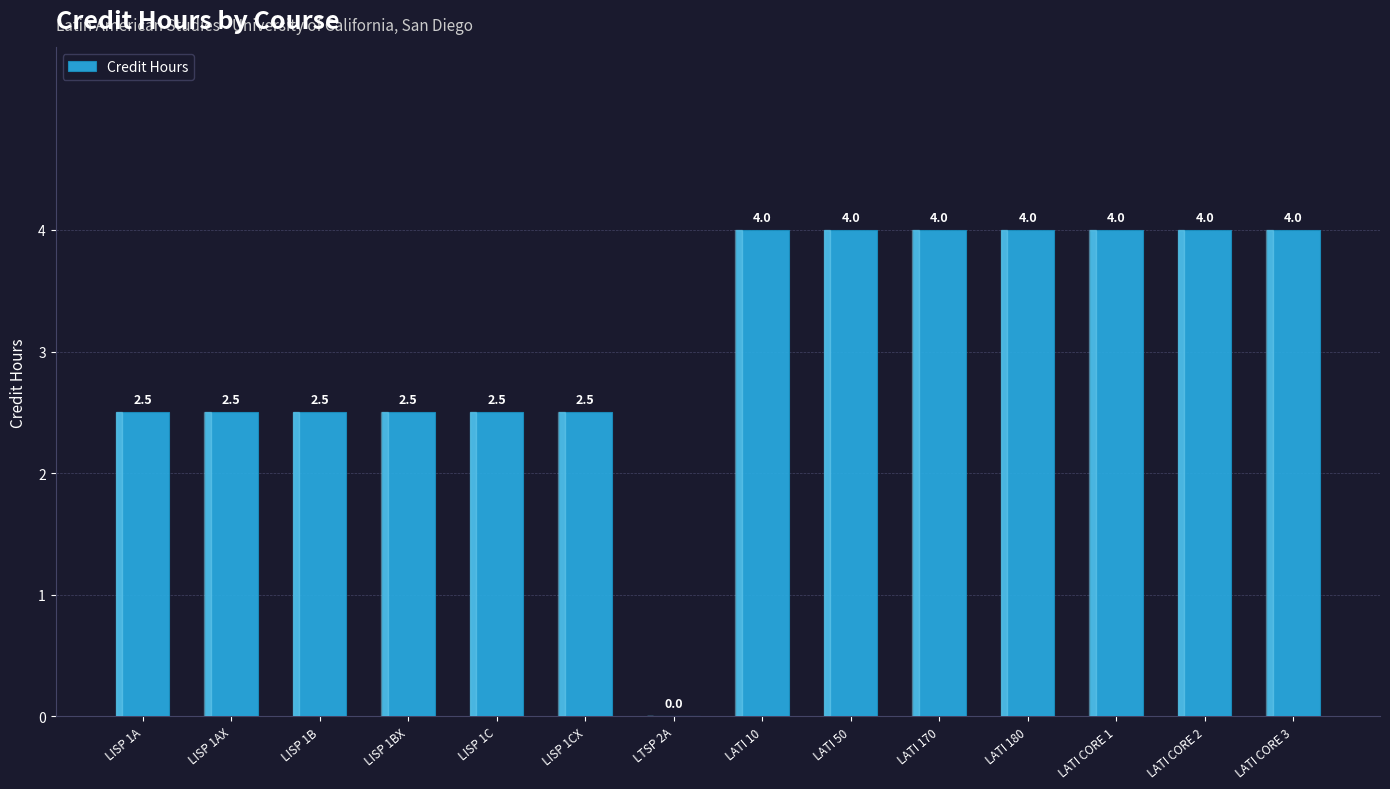

The chart shows a value of 4.1 at LISP 1B. True or false?

False